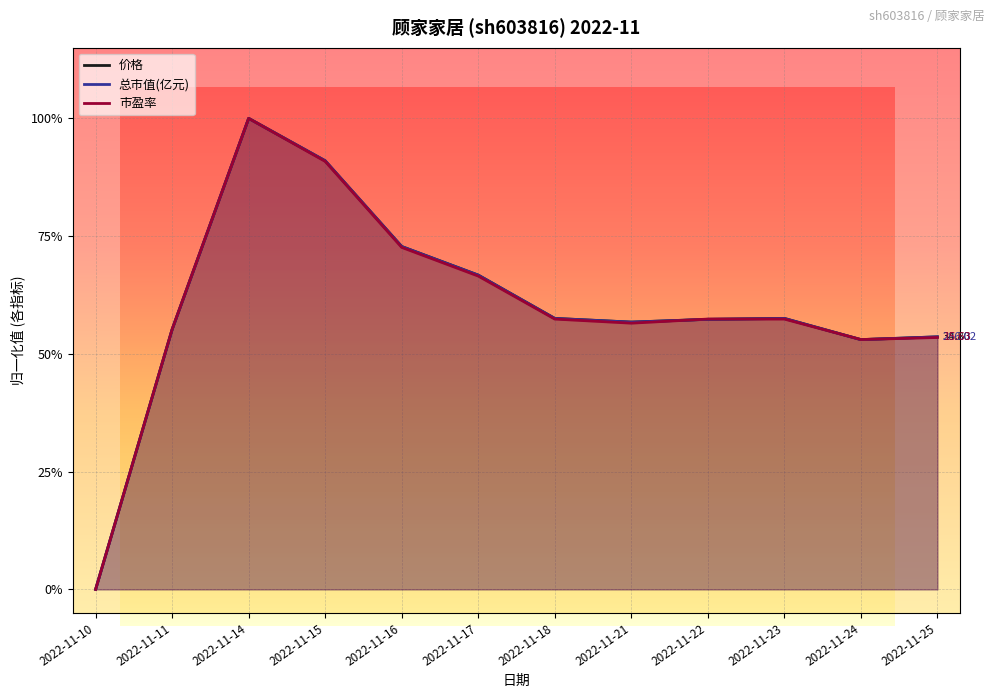

True or false: 市盈率 has more than 2 interior local peaks.

False